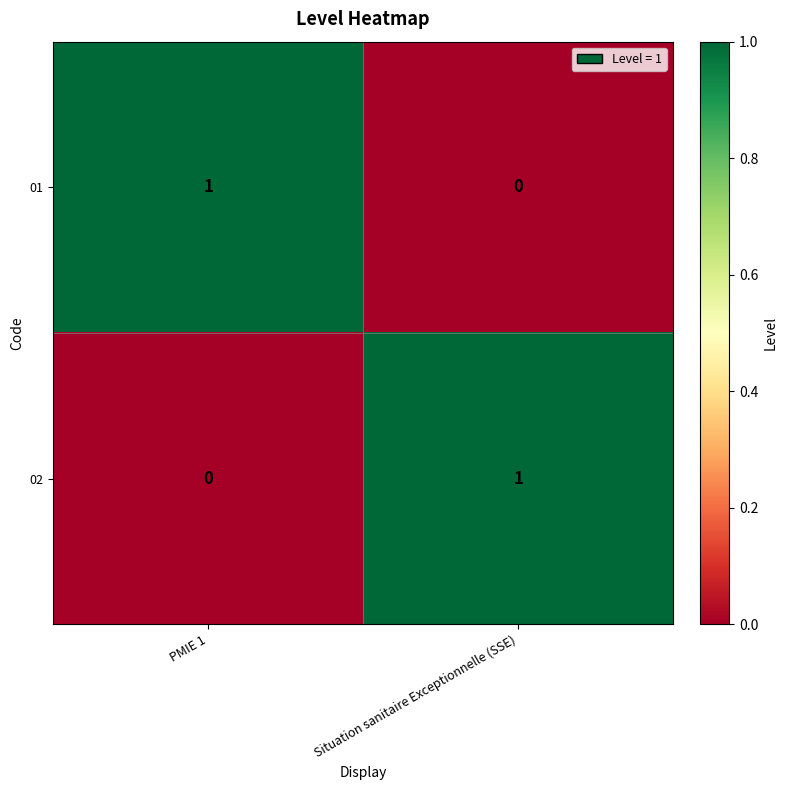

Which category has the lowest value in the 02 series?

PMIE 1